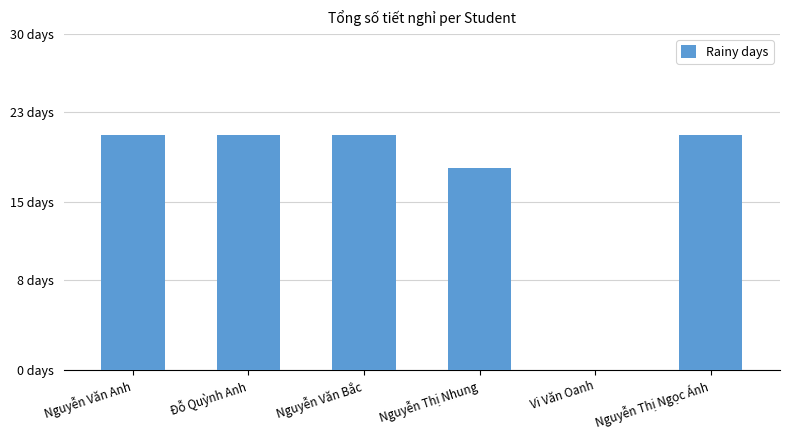

Are the bars horizontal?

No